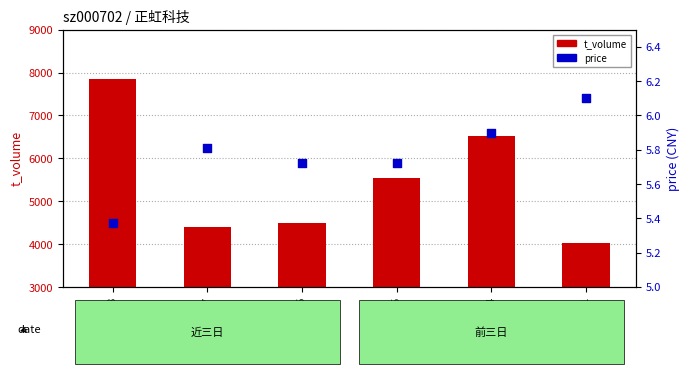

Which series contains the highest Y value?

t_volume